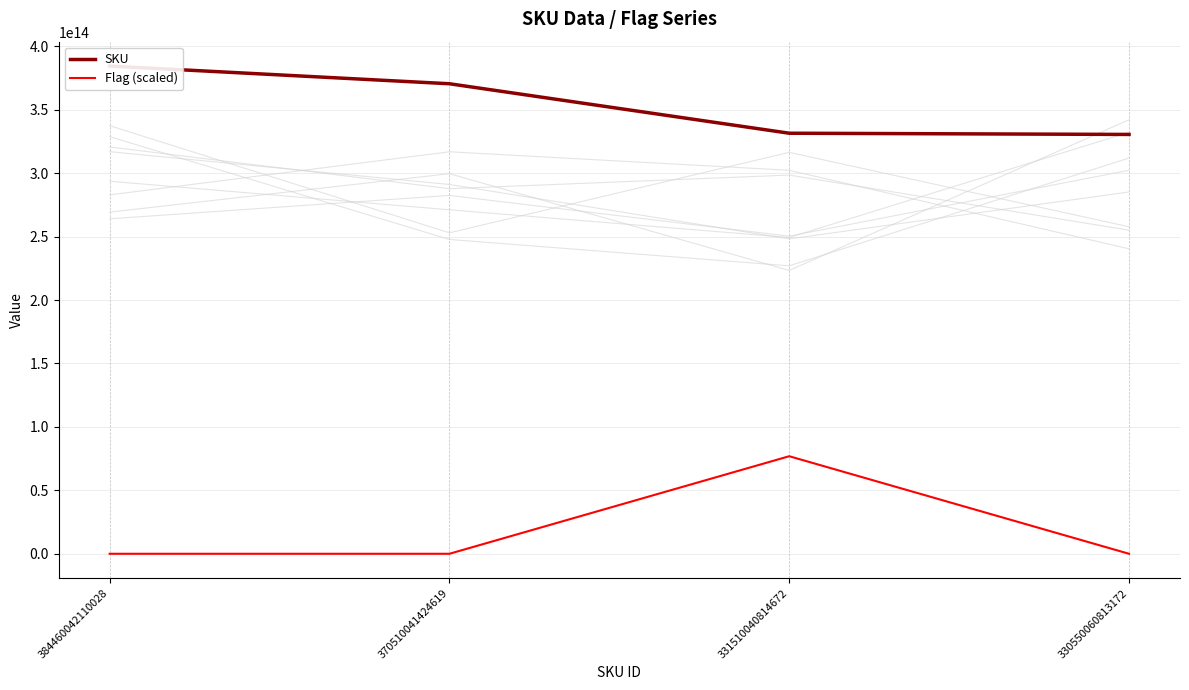

True or false: Flag (scaled) and SKU intersect in this chart.

False